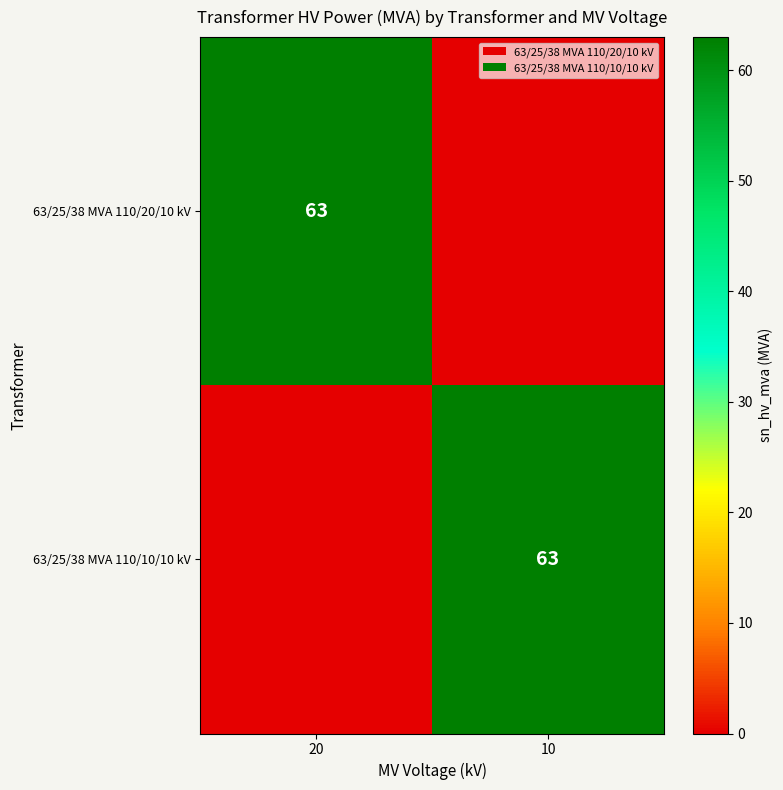

The value of 63/25/38 MVA 110/20/10 kV at 20 is 94. True or false?

False